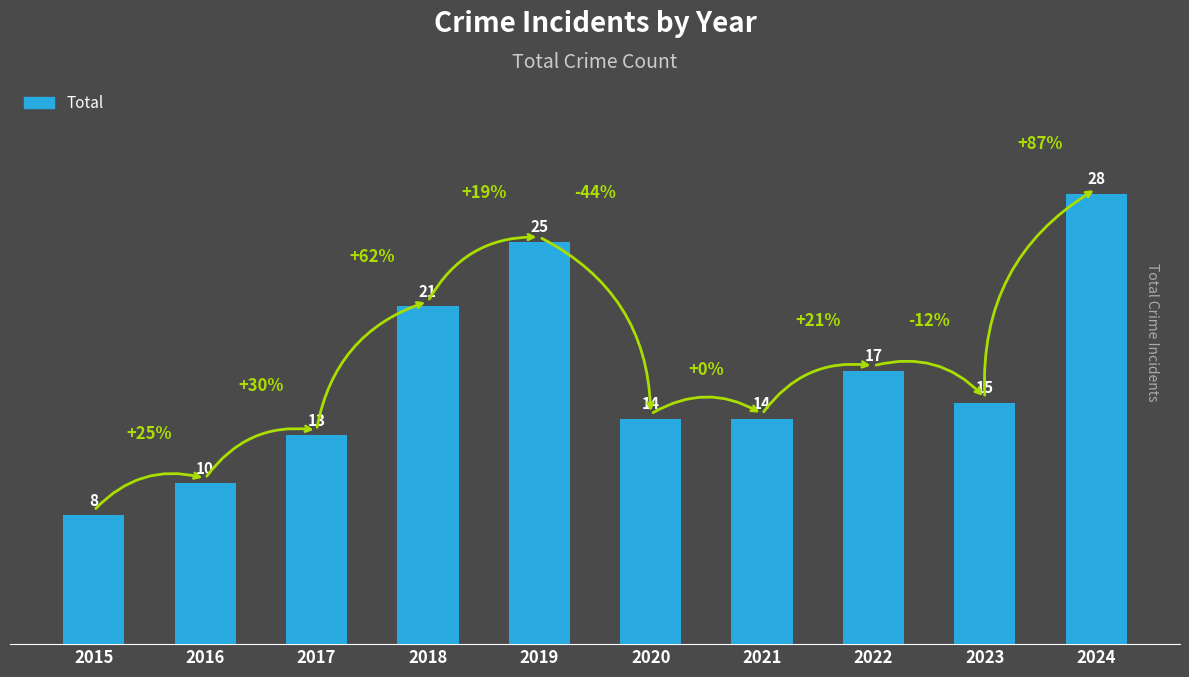

At which category does the chart reach its peak across all series?

2024